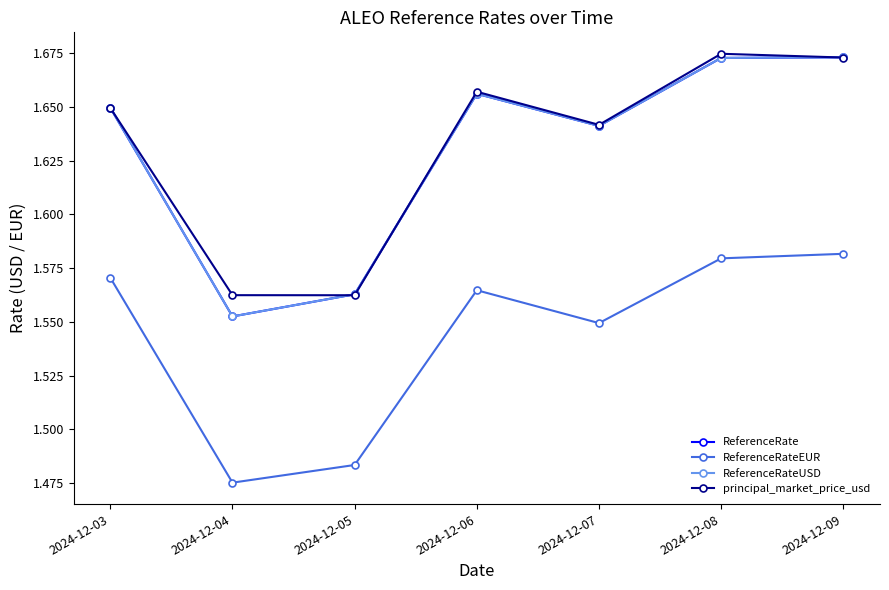

At which category does principal_market_price_usd reach its first local peak?

2024-12-06